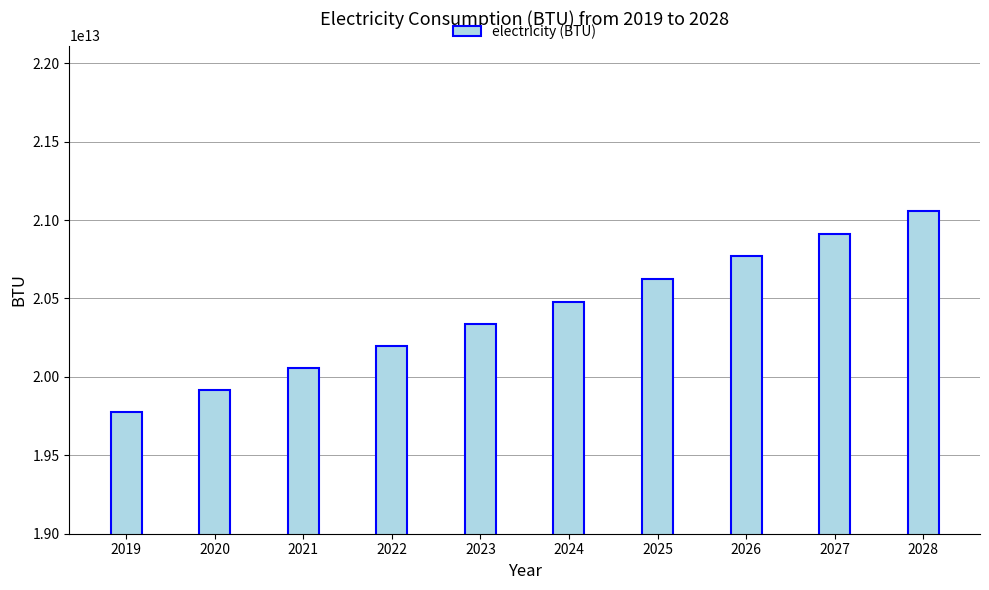

Rank the categories by value from highest to lowest.

2028, 2027, 2026, 2025, 2024, 2023, 2022, 2021, 2020, 2019